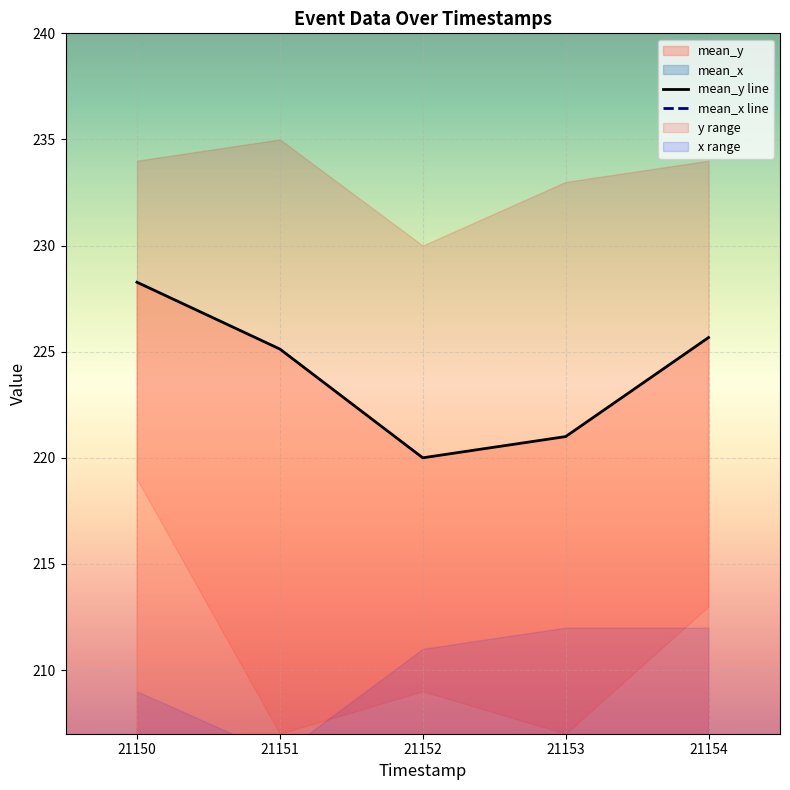

Reading left to right, list all the values displayed in this chart.

mean_y line: 228.3	225.1	220.0	221.0	225.7
mean_x line: 203.2	197.6	206.0	201.8	203.2